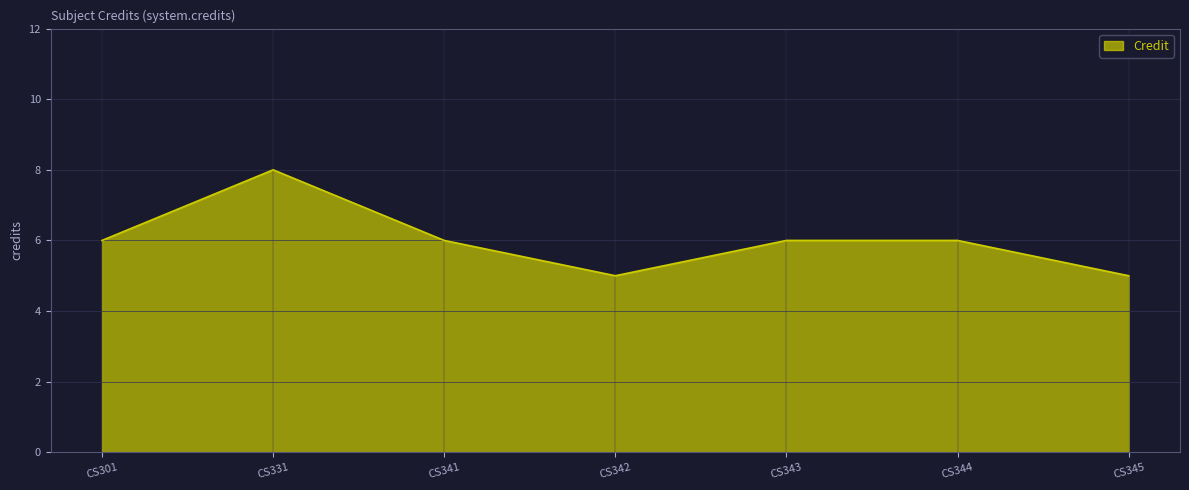

What is the sum of the values at CS345 and CS342?

10